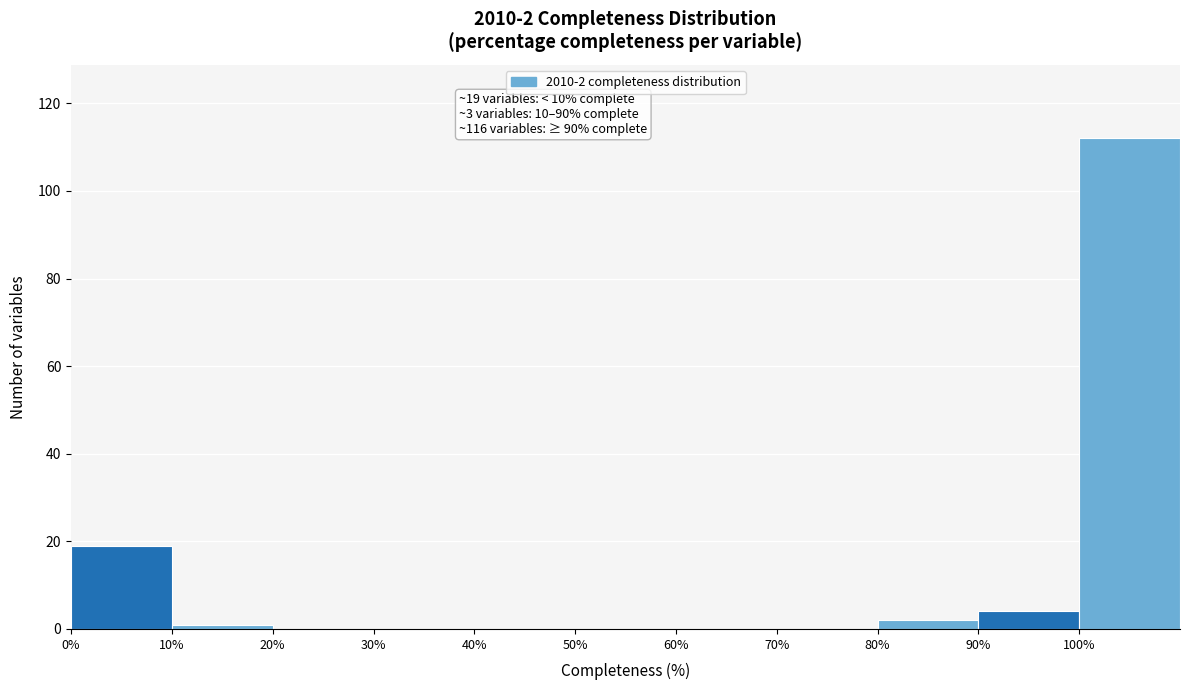

Which range on the x-axis has the tallest bar?

100 to 110